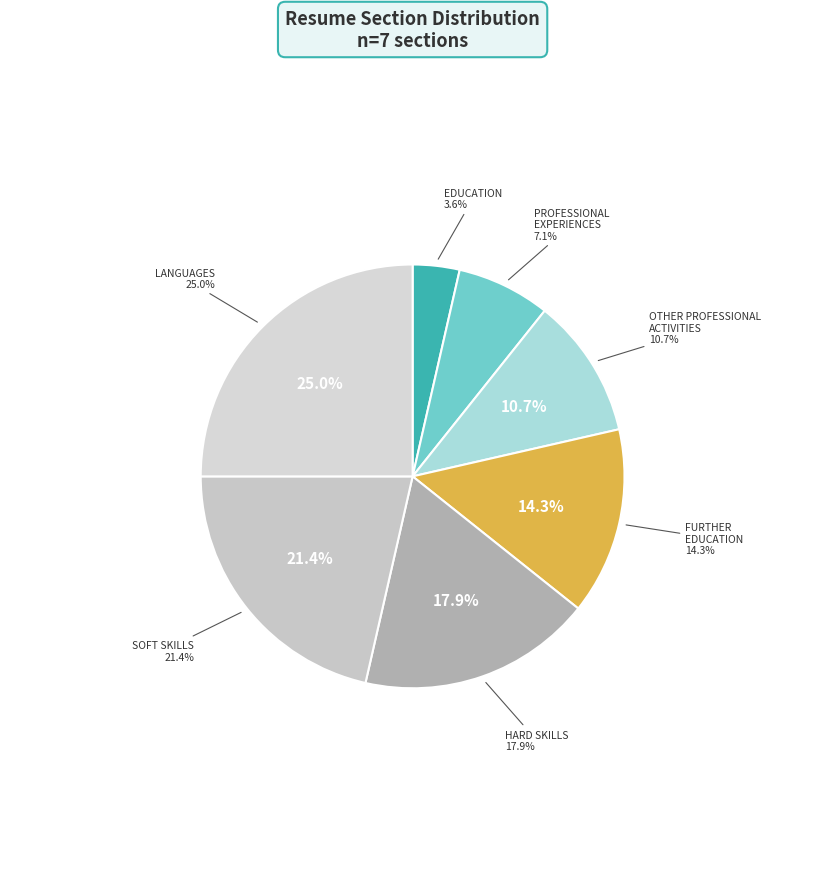

What percentage is NOT represented by formacao?

96.4%